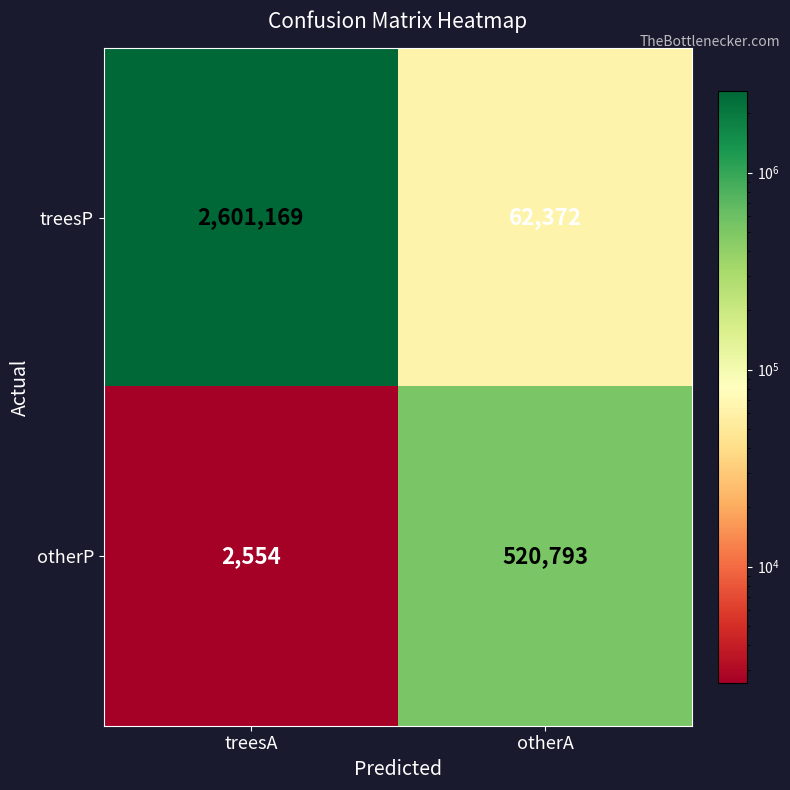

What is the average value of the otherP series?

261674